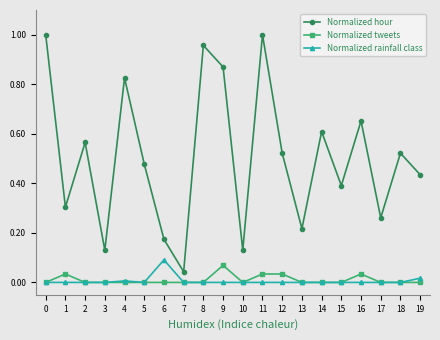

Rank the series at 6 from lowest to highest value.

Normalized tweets, Normalized rainfall class, Normalized hour